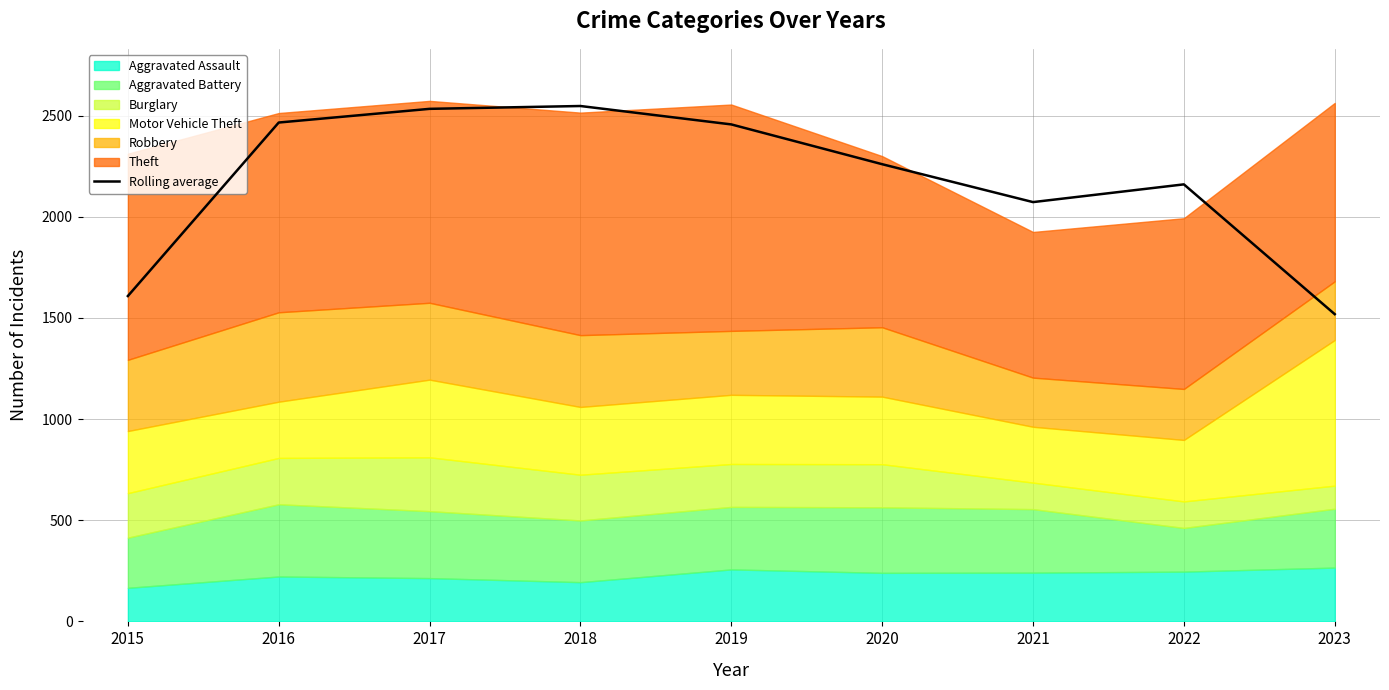

What is the greatest value displayed?

2547.7